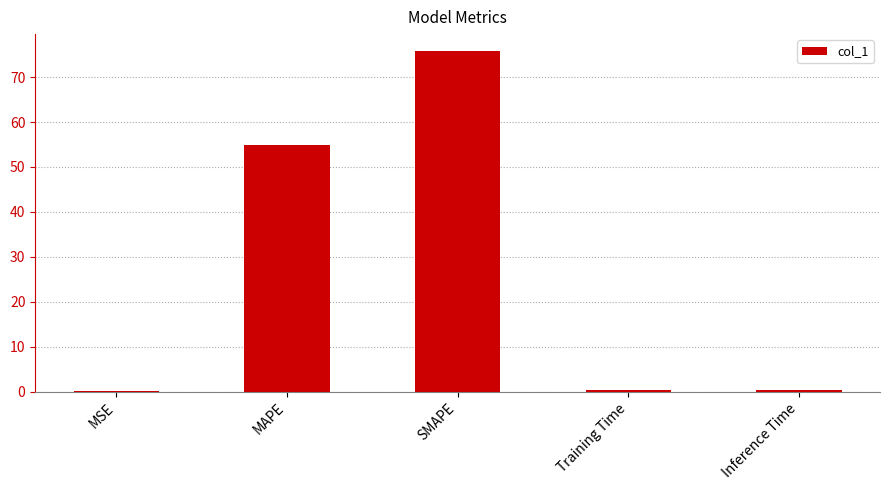

Which has a higher value, MAPE or Inference Time?

MAPE